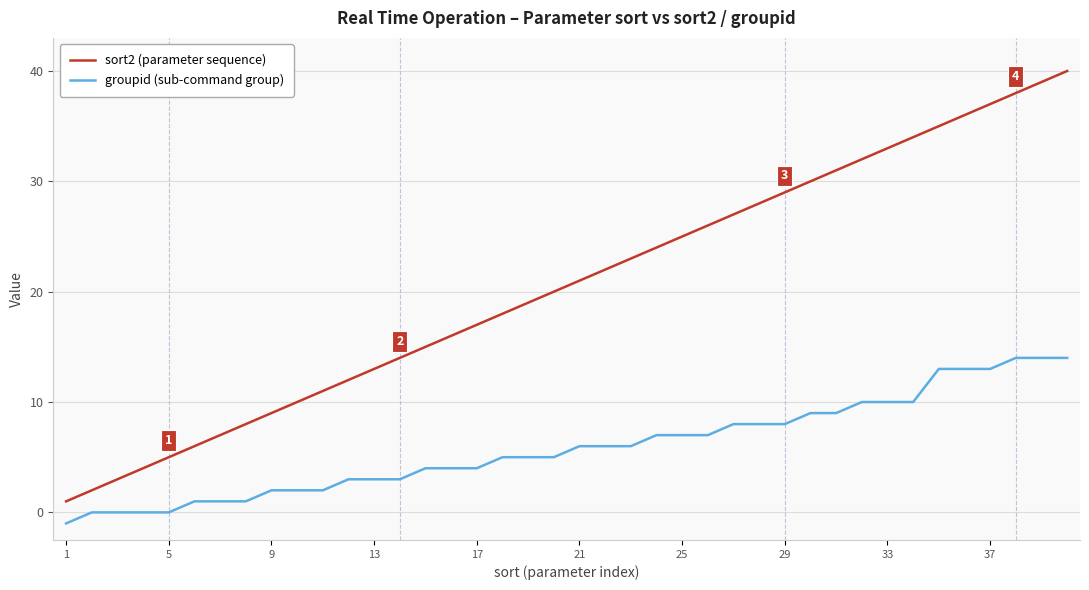

How many values in the groupid (sub-command group) series are below 6?

20